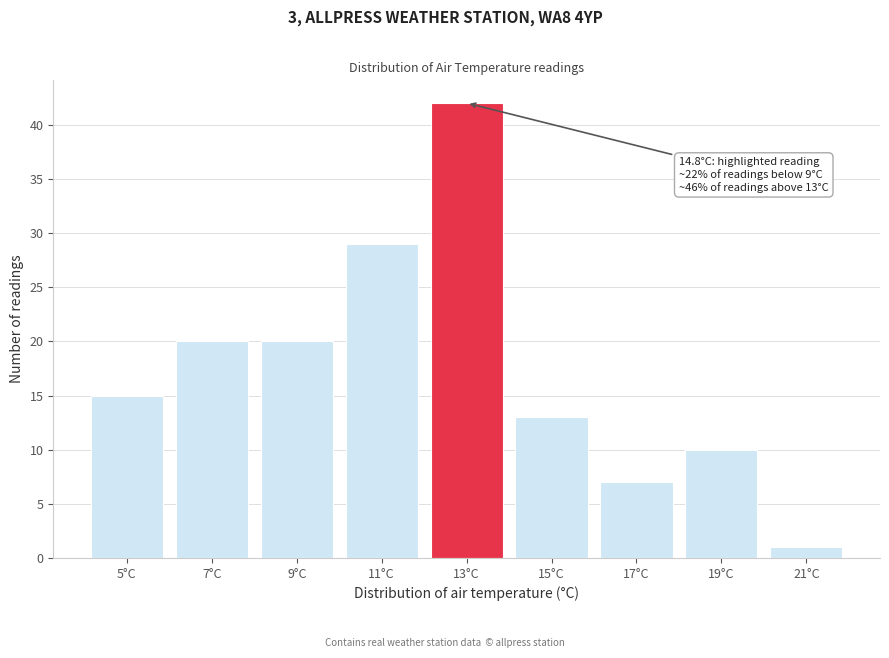

Reading left to right, extract all data points from this chart.

5°C=15	7°C=20	9°C=20	11°C=29	13°C=42	15°C=13	17°C=7	19°C=10	21°C=1